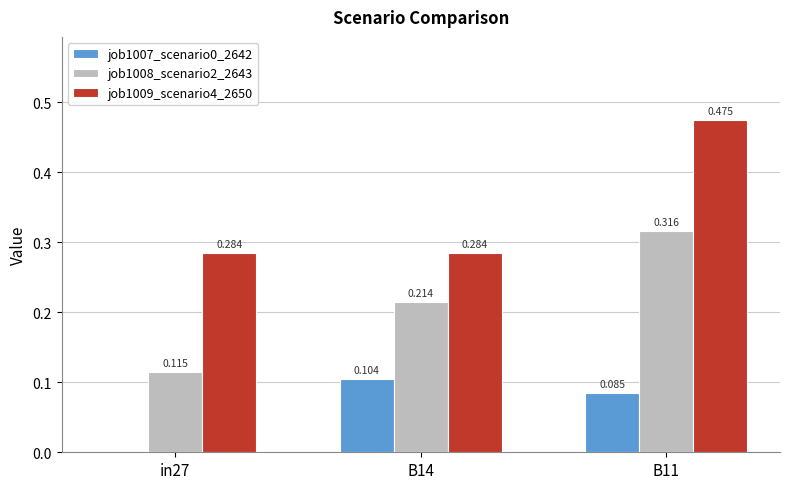

How many values in job1007_scenario0_2642 are above zero?

2